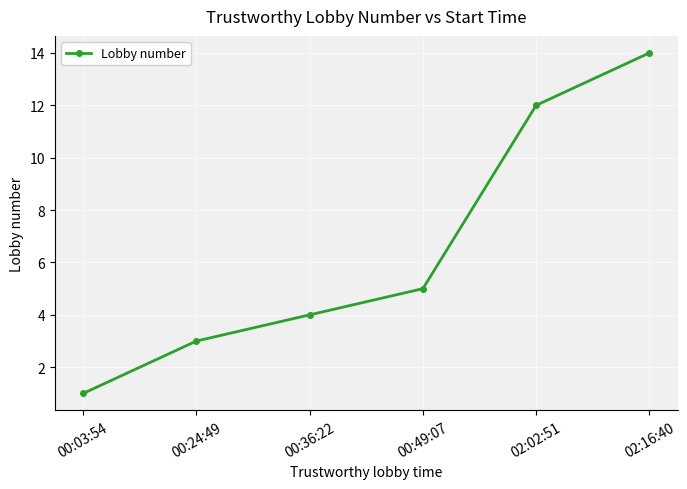

What is the ratio of the value at 02:16:40 to the value at 00:03:54?

14.0